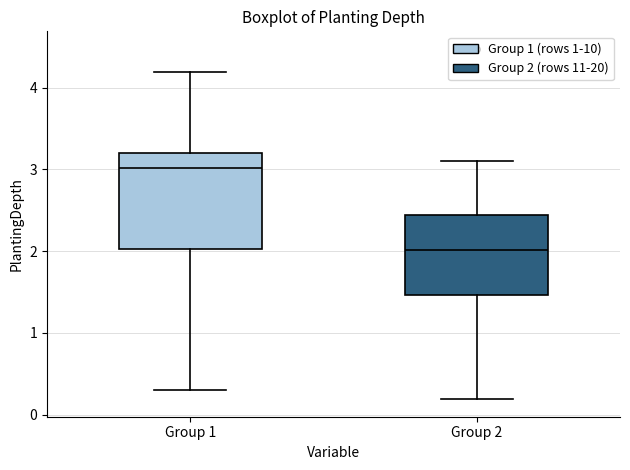

Where is the upper edge of the box for Group 2 on the y-axis? The values are not printed on the chart, so give them approximately, as read against the axis.

2.4